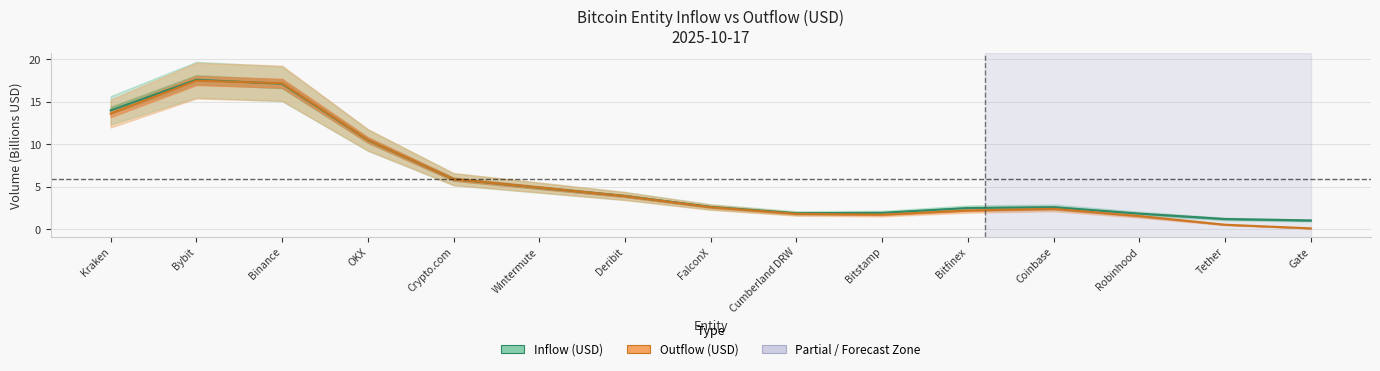

Count the number of categories in the chart.

15